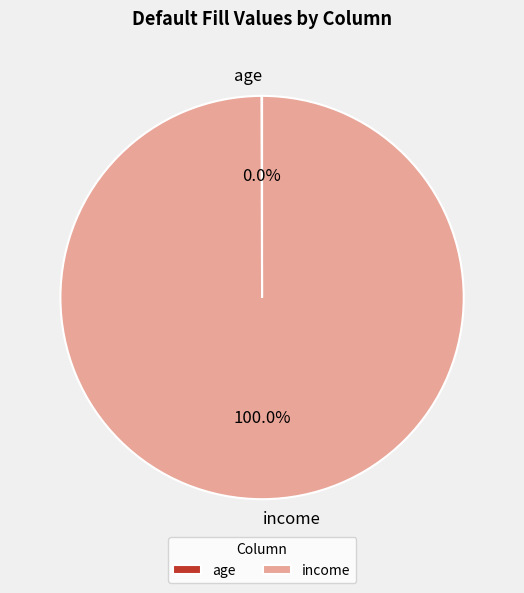

Which category has the biggest portion of the pie?

income